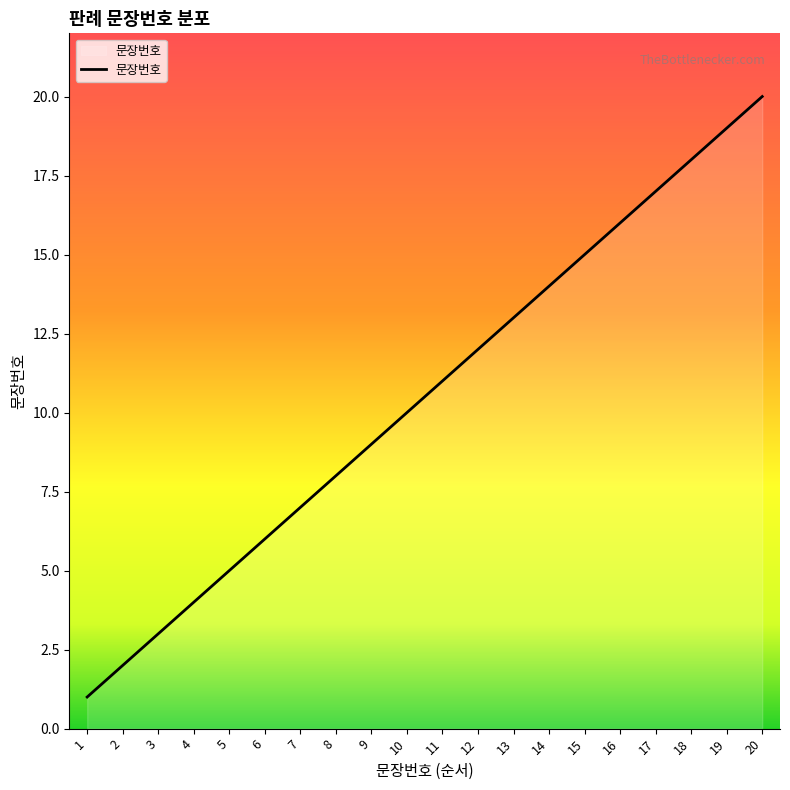

Reading left to right, list all the values displayed in this chart.

1=1	2=2	3=3	4=4	5=5	6=6	7=7	8=8	9=9	10=10	11=11	12=12	13=13	14=14	15=15	16=16	17=17	18=18	19=19	20=20